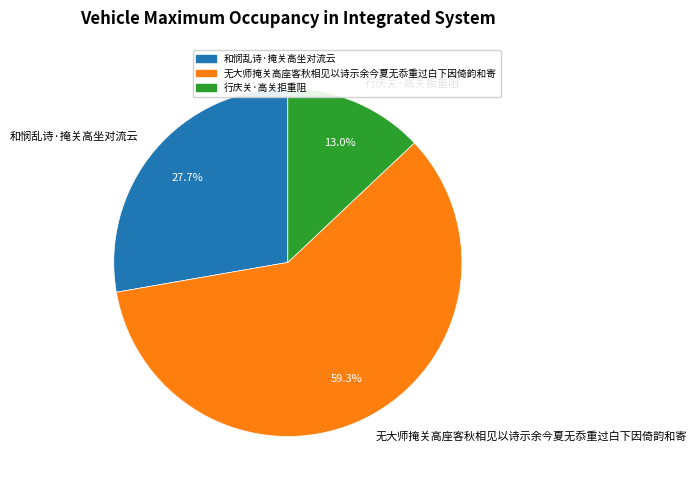

Is 行庆关·高关拒重阻 the majority of the pie?

No